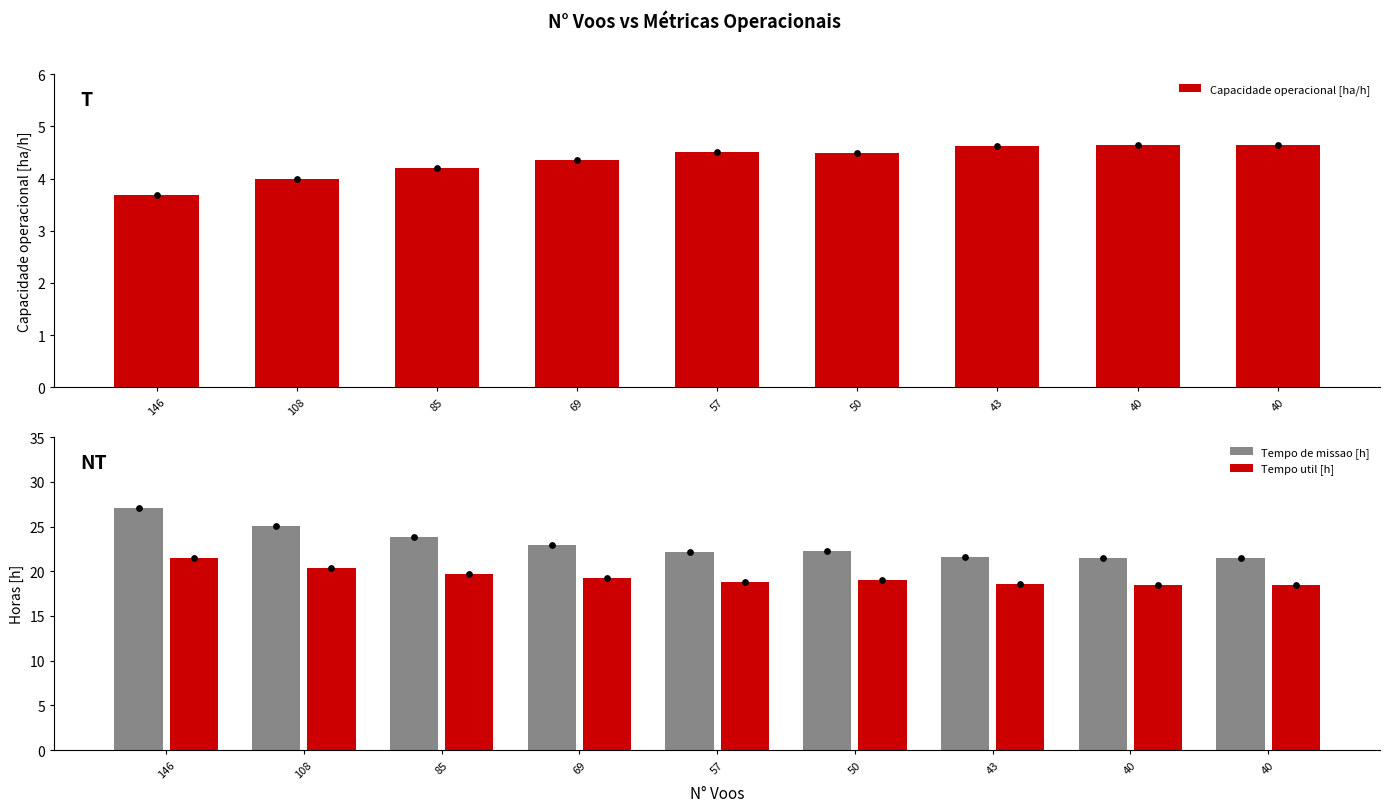

Which series has the widest spread of Y values?

Tempo de missao [h]